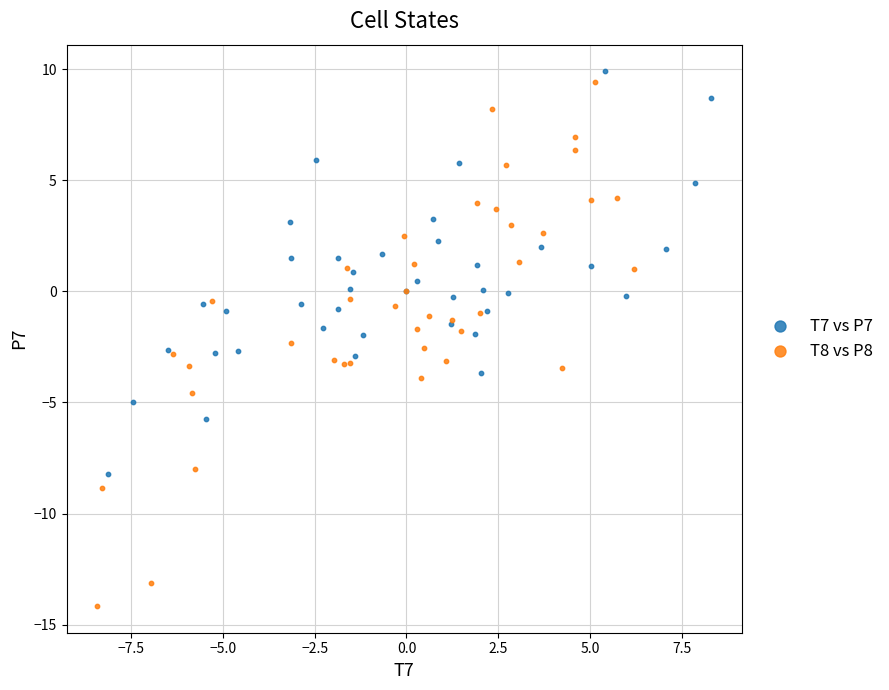

Which series contains the lowest Y value?

T8 vs P8